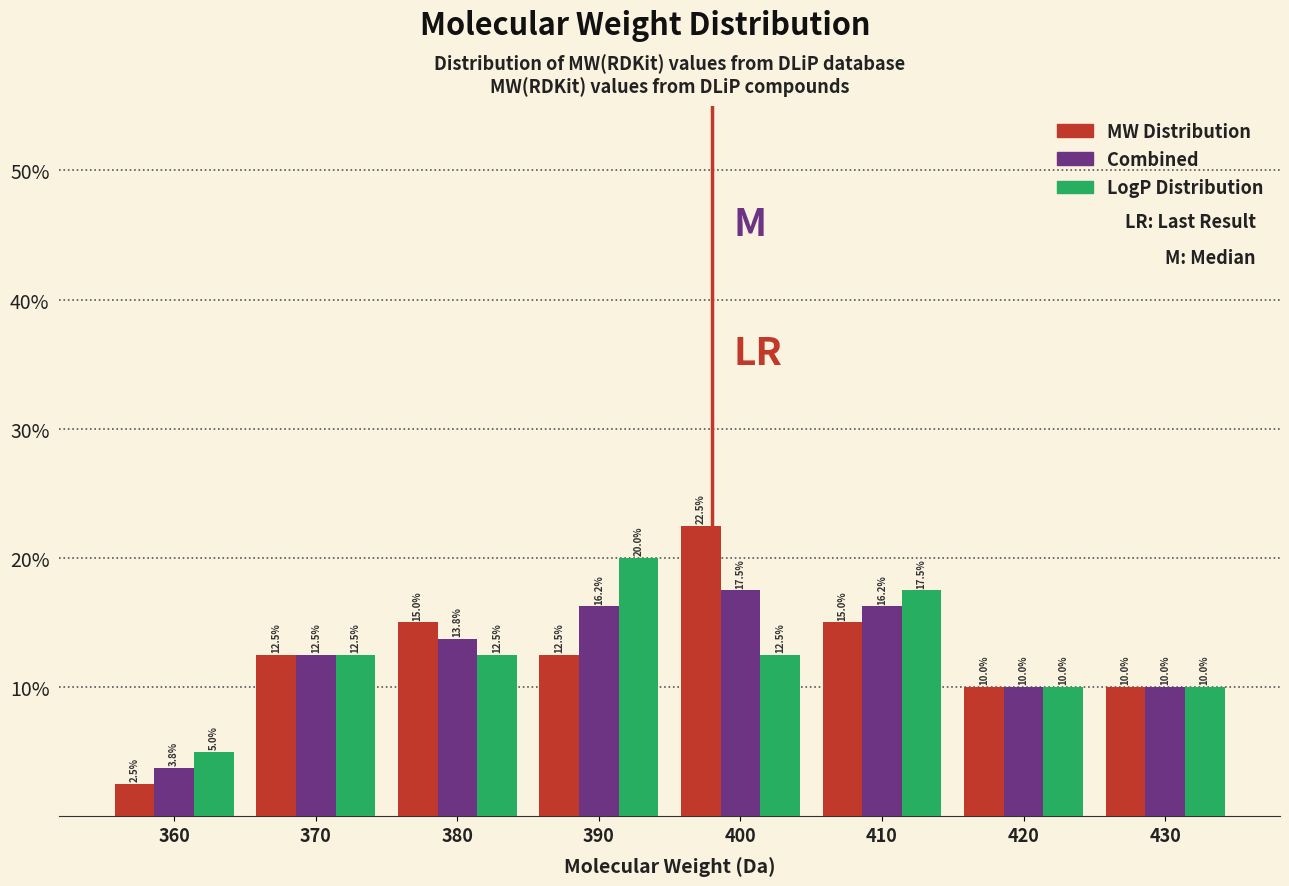

Is the value of MW Distribution at 360 greater than the value of LogP Distribution at 410?

No